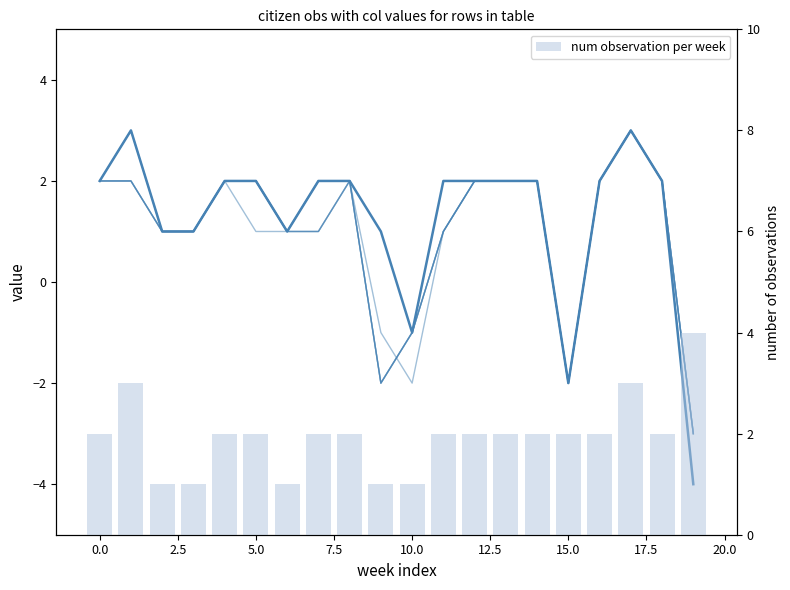

Reading left to right, extract all data points from this chart.

col_20: 2	3	1	1	2	2	1	2	2	1	-1	2	2	2	2	-2	2	3	2	-4
col_5: 2	2	1	1	2	1	1	2	2	-1	-2	1	2	2	2	-2	2	3	2	-3
col_6: 2	2	1	1	2	2	1	2	2	-2	-1	1	2	2	2	-2	2	3	2	-3
col_7: 2	2	1	1	2	2	1	1	2	-2	-1	1	2	2	2	-2	2	3	2	-3
col_8: 2	2	1	1	2	2	1	1	2	-2	-1	1	2	2	2	-2	2	3	2	-3
col_9: 2	3	1	1	2	2	1	1	2	-2	-1	1	2	2	2	-2	2	3	2	-3